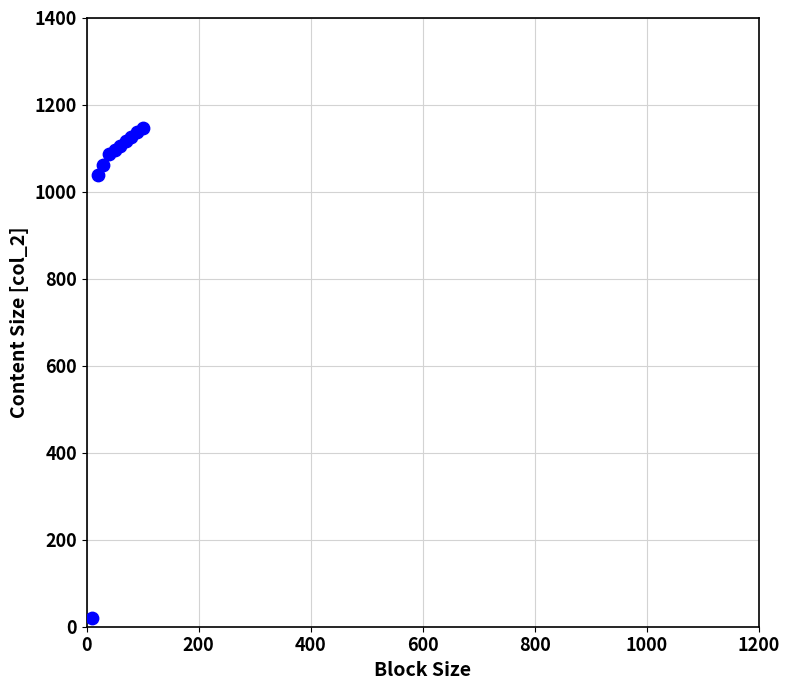

What Y value in the scatter plot is closest to 583?

1038.8